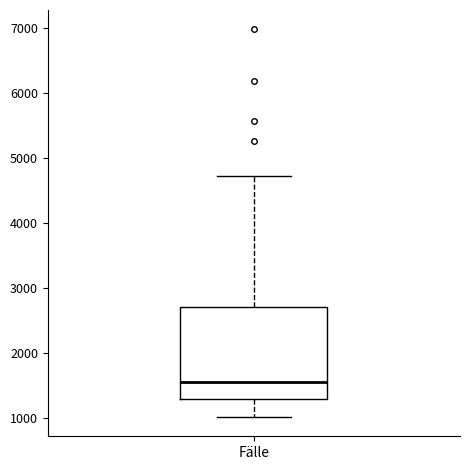

Transcribe this box plot: give where the median line is, the range the box spans, and where the two whiskers end, as read against the y-axis. The values are not printed on the chart, so give them approximately, as read against the axis.

median 1600, box 1300 to 2700, whiskers 1000 to 4700